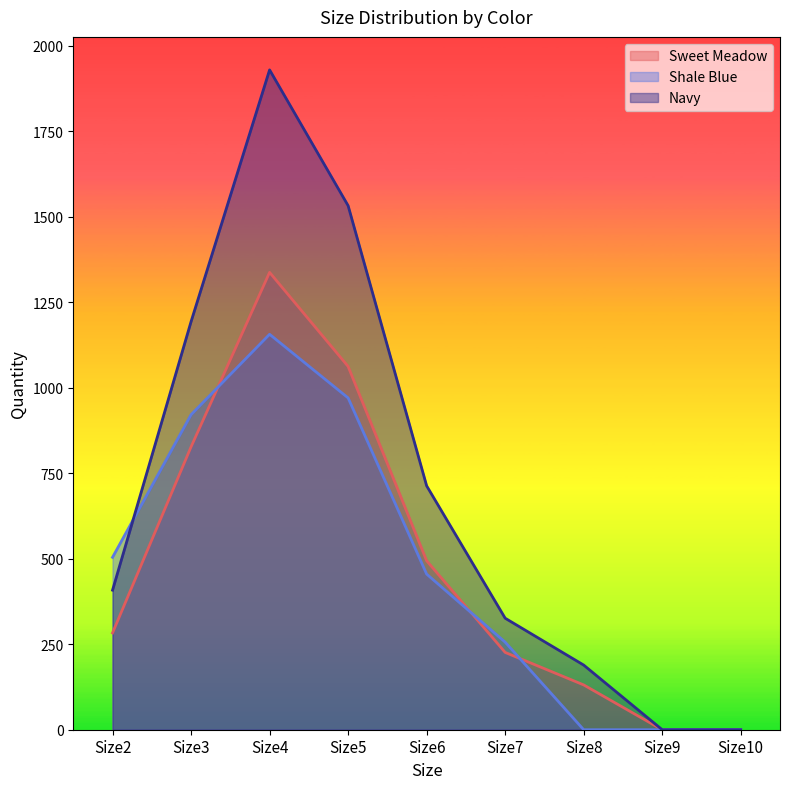

Reading left to right, what are all the values shown in this chart?

Sweet Meadow: Size2=283	Size3=827	Size4=1337	Size5=1062	Size6=494	Size7=226	Size8=131	Size9=0	Size10=0
Shale Blue: Size2=504	Size3=921	Size4=1156	Size5=970	Size6=455	Size7=256	Size8=0	Size9=0	Size10=0
Navy: Size2=408	Size3=1193	Size4=1929	Size5=1532	Size6=713	Size7=326	Size8=189	Size9=0	Size10=0